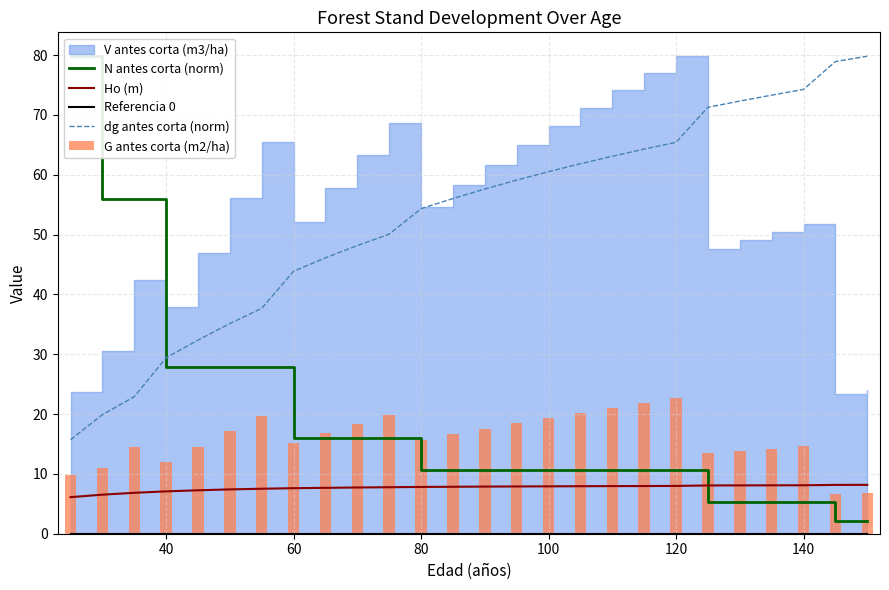

True or false: dg antes corta (norm) and Ho (m) intersect in this chart.

False